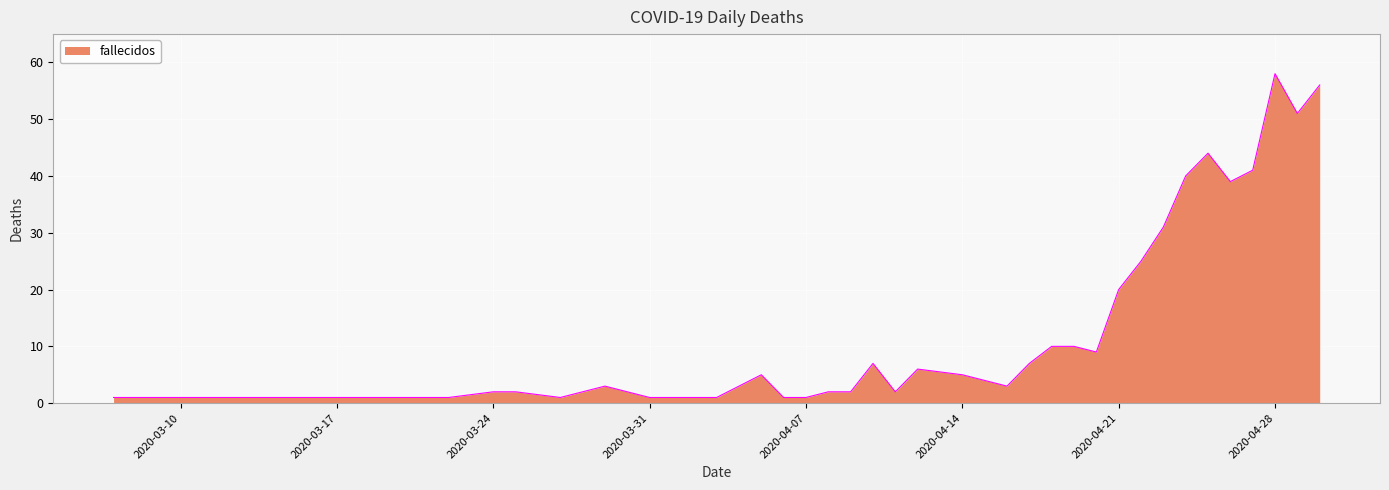

How many distinct data groups are displayed?

1